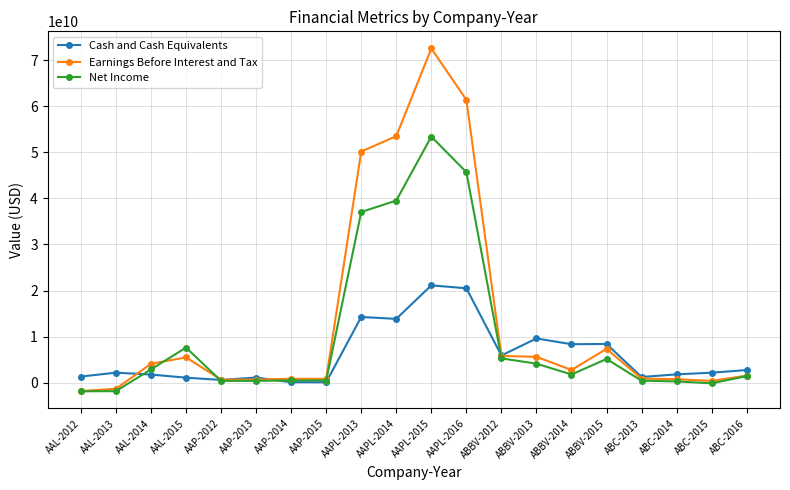

True or false: Net Income has more than 1 points higher than both neighbors.

True